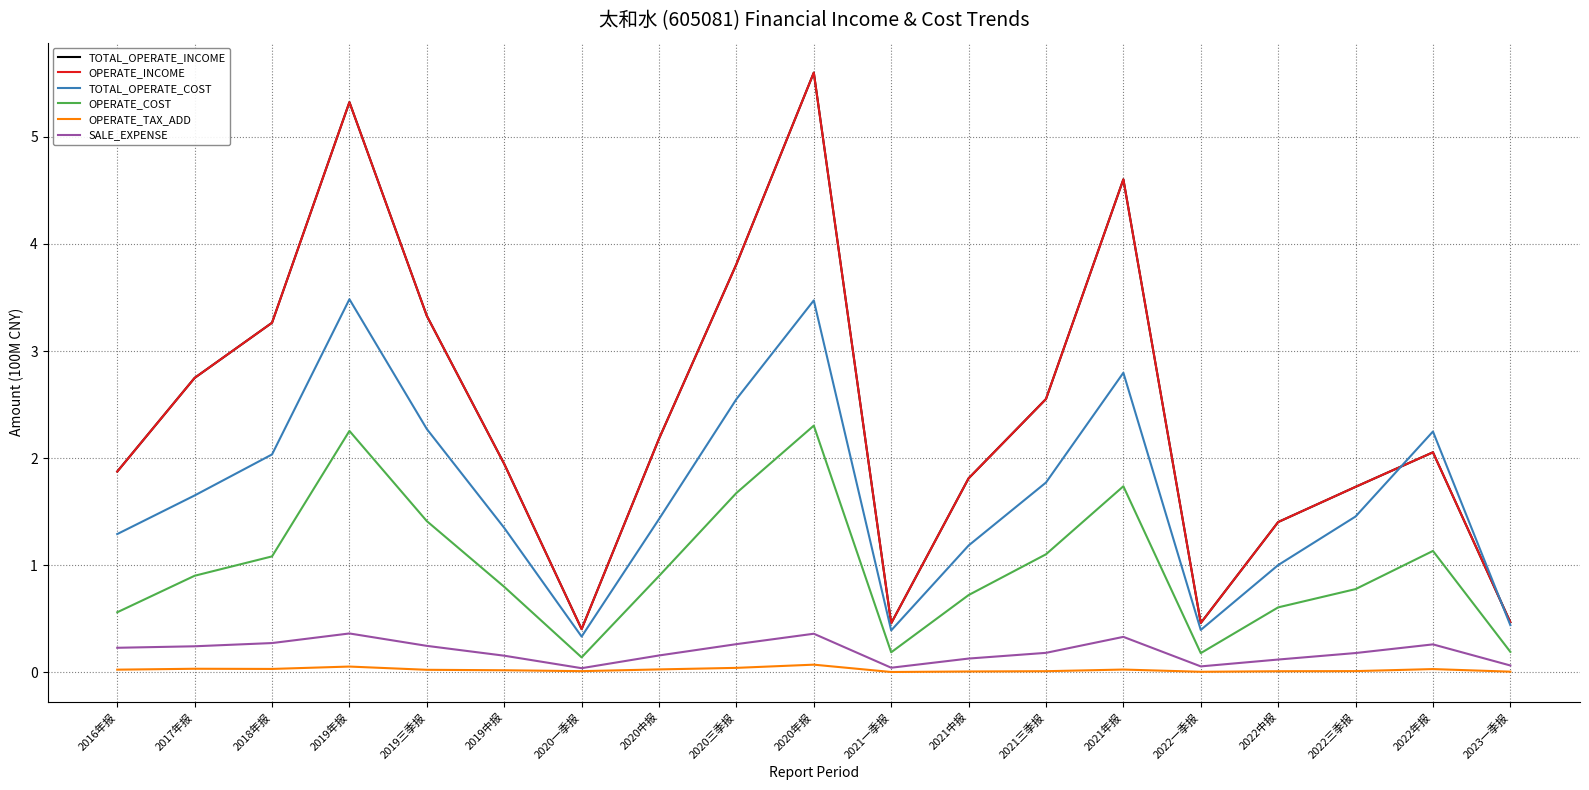

True or false: OPERATE_COST has a value of 2.7 at 2020三季报.

False